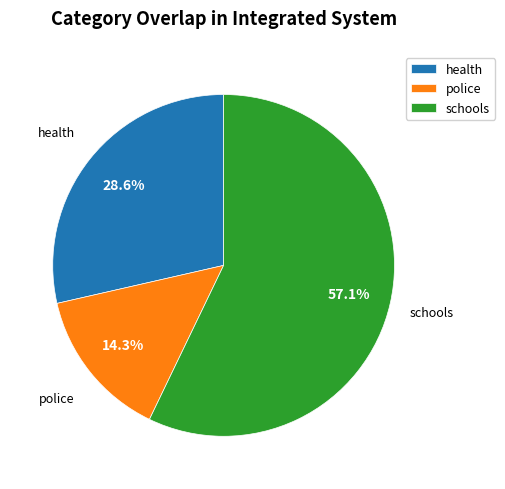

Which category has the biggest portion of the pie?

schools